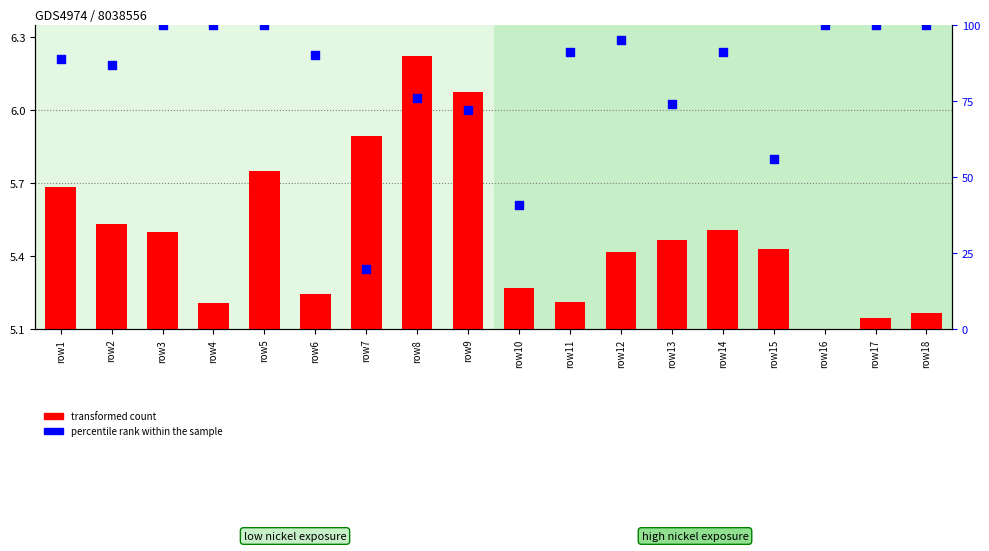

What is the total value across all series at row10?

41.2